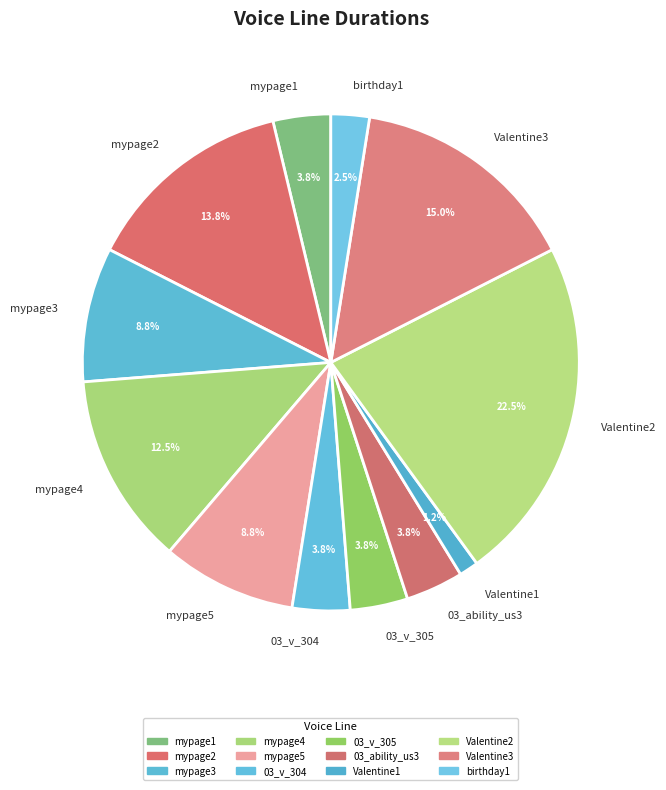

How many segments does this pie chart have?

12